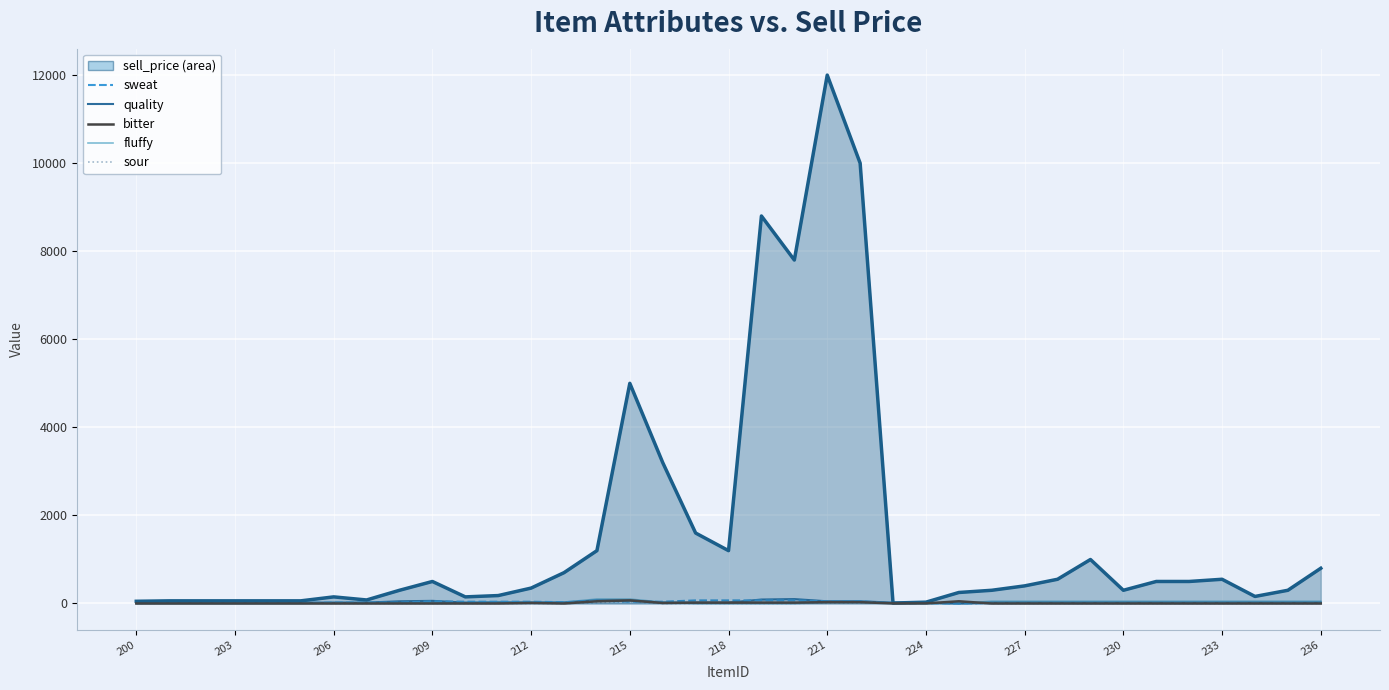

The sweat series shows 10 at 233. True or false?

True